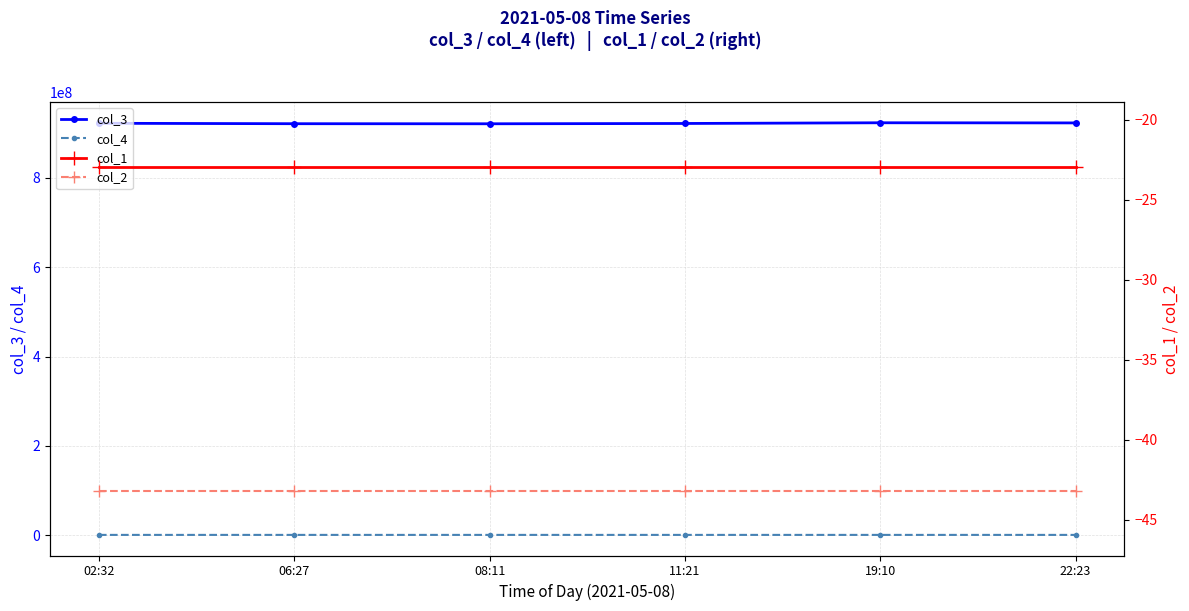

Is it true that col_1 equals -40.9 at 08:11?

False